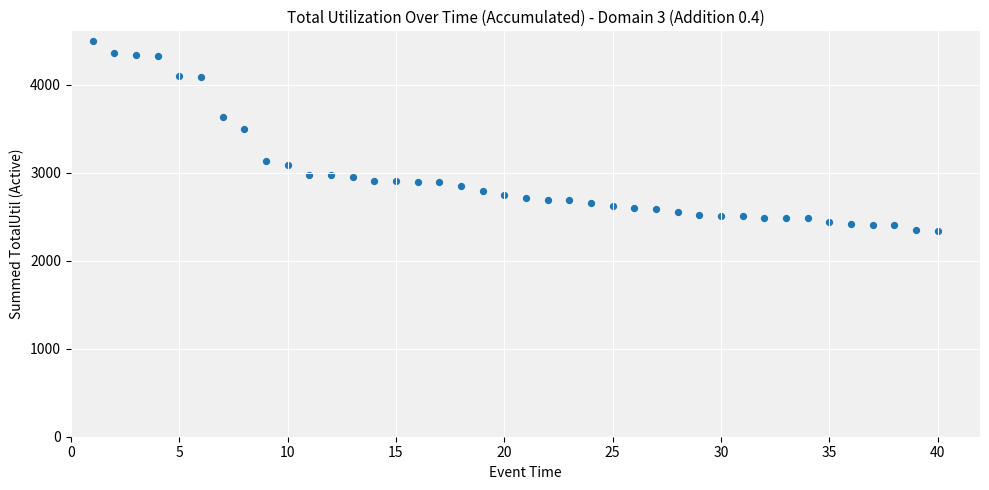

What is the range of X values (max minus min)?

39.0